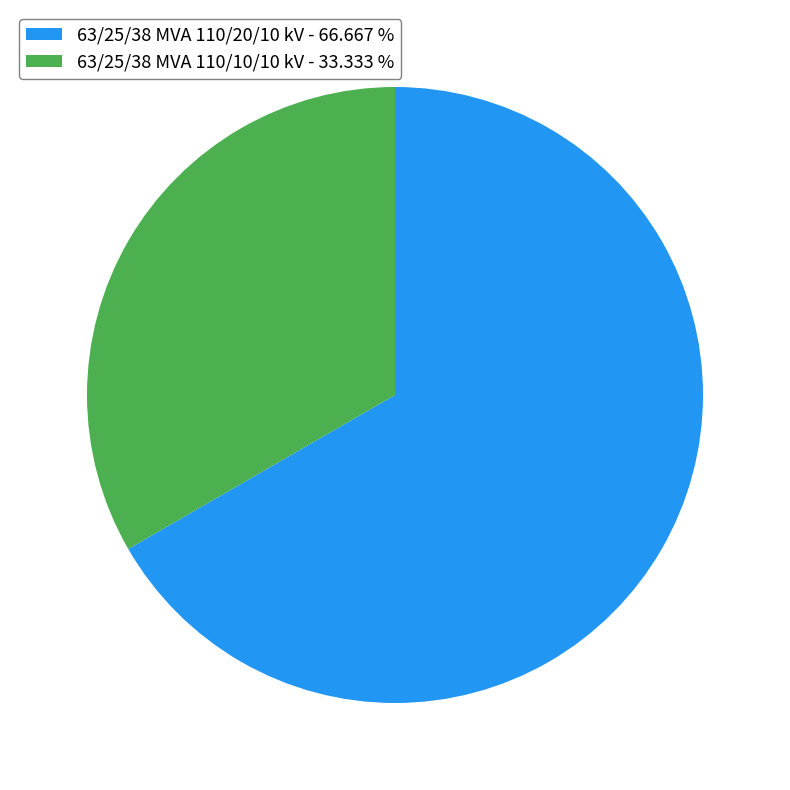

Is it true that 63/25/38 MVA 110/20/10 kV is 67% of the pie?

True